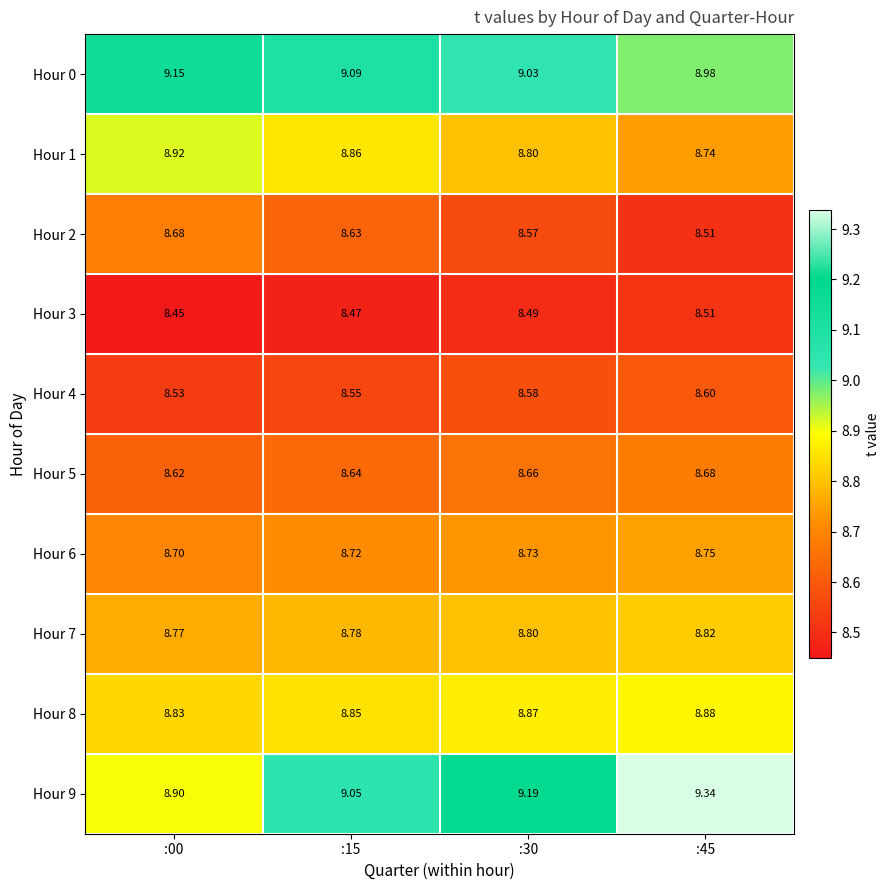

What is the greatest value displayed?

9.3